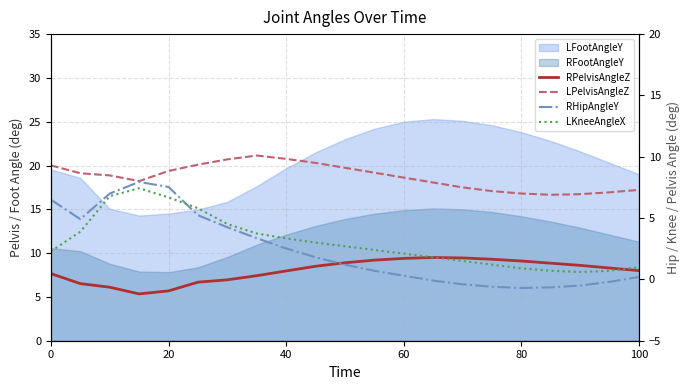

What is the difference between the maximum and minimum values in the LKneeAngleX series?

6.8